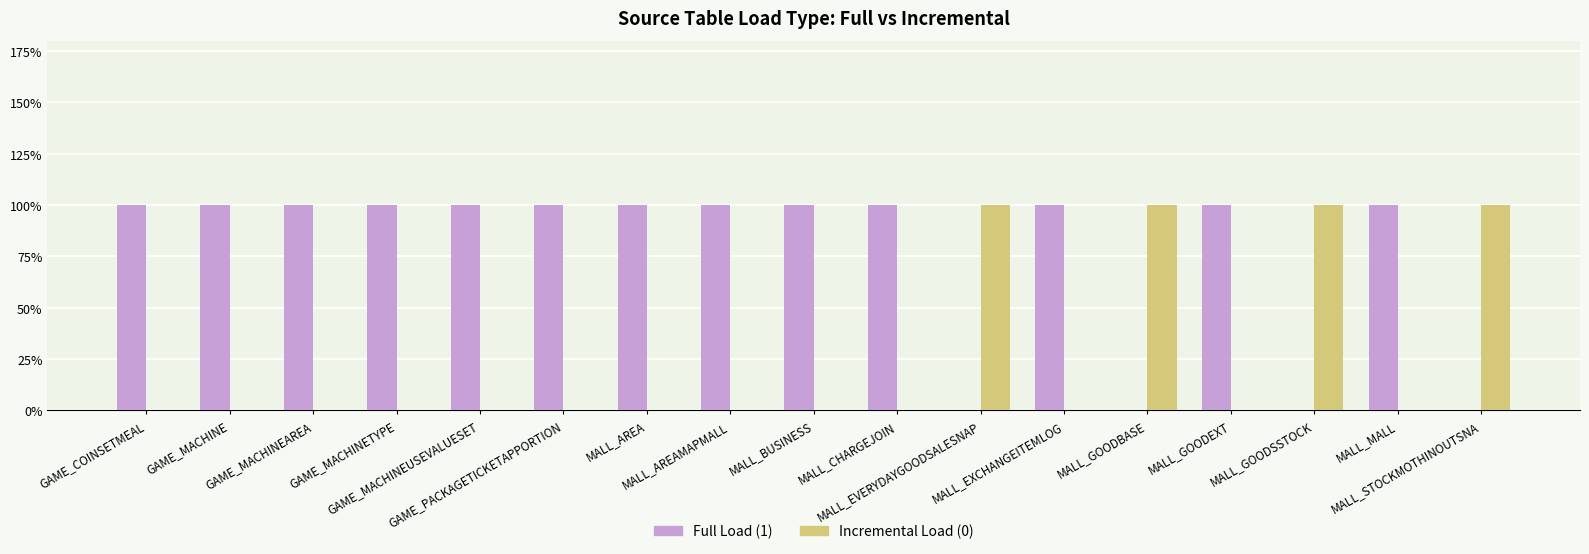

What is the label of the 7th bar from the left?

MALL_AREA